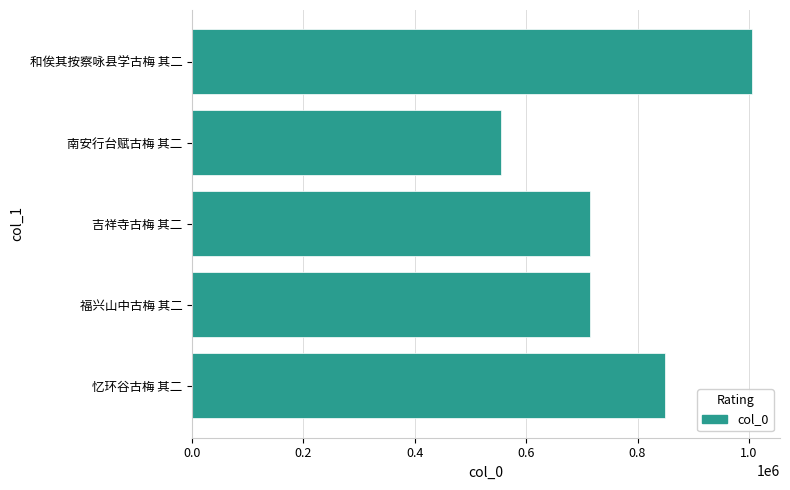

What is the approximate value at 吉祥寺古梅 其二, to the nearest 10?

714020